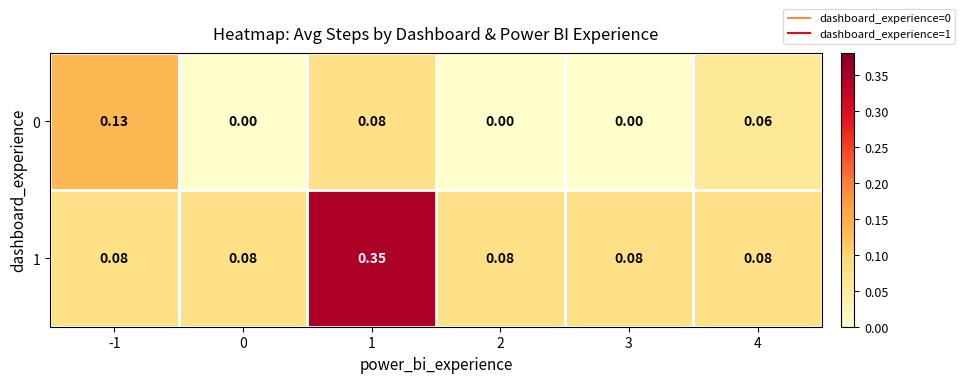

Is the value of 0 at 4 greater than the value of 1 at 1?

No